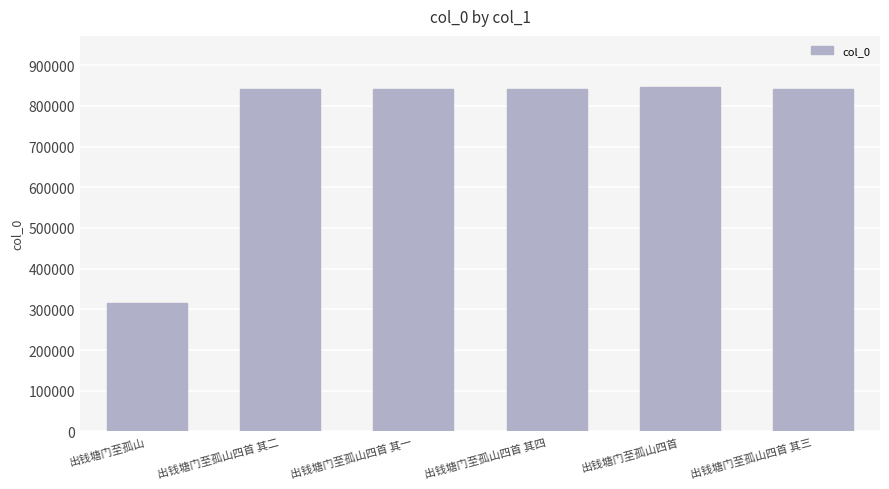

The value at 出钱塘门至孤山四首 is 1144743. True or false?

False